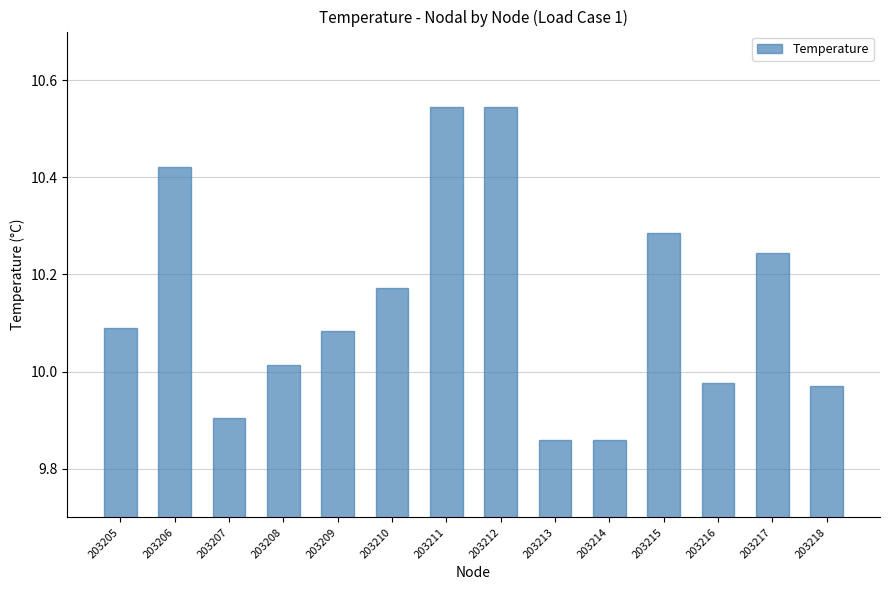

What is the difference between the values at 203208 and 203212?

0.5